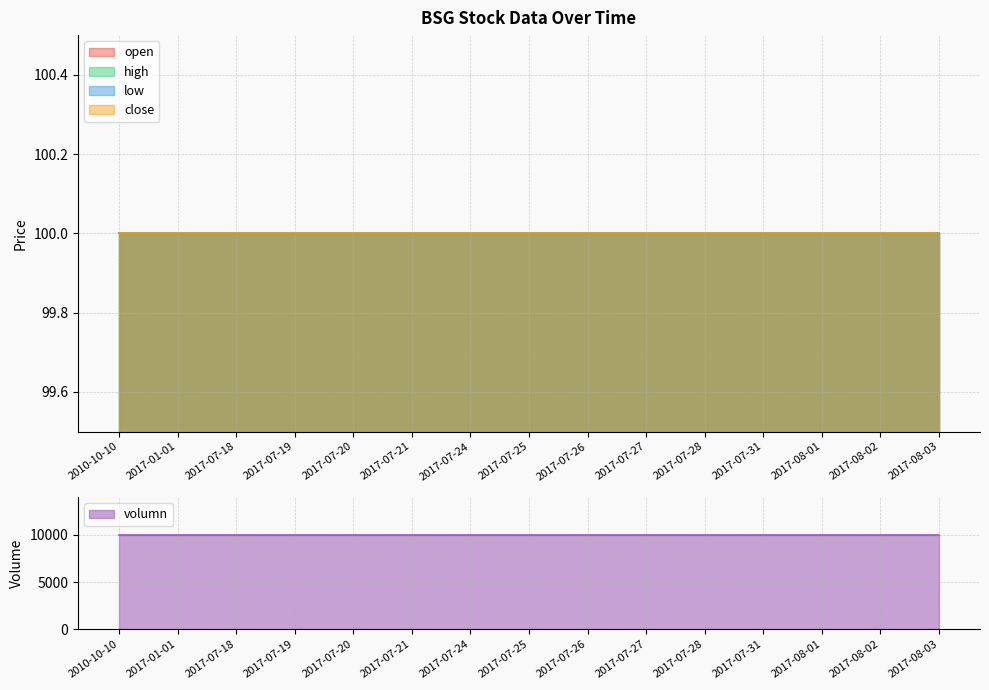

Which label corresponds to the largest value in the chart?

2010-10-10